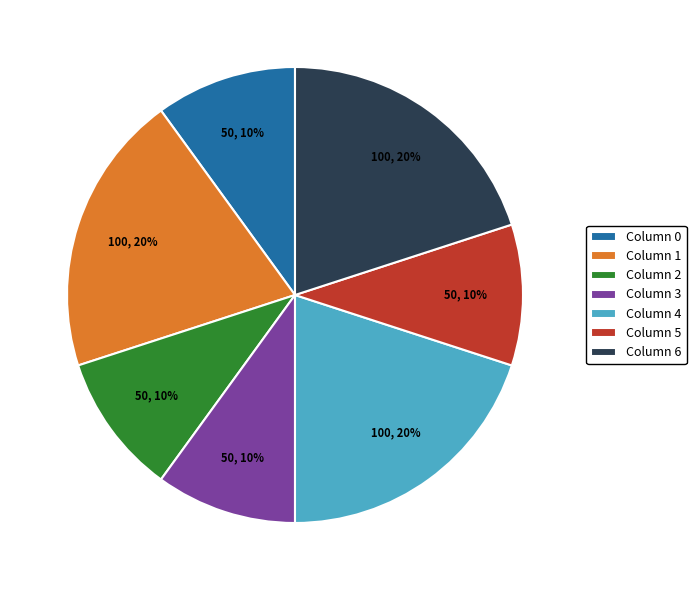

To the nearest percent, what percentage of the pie is Column 1?

20%